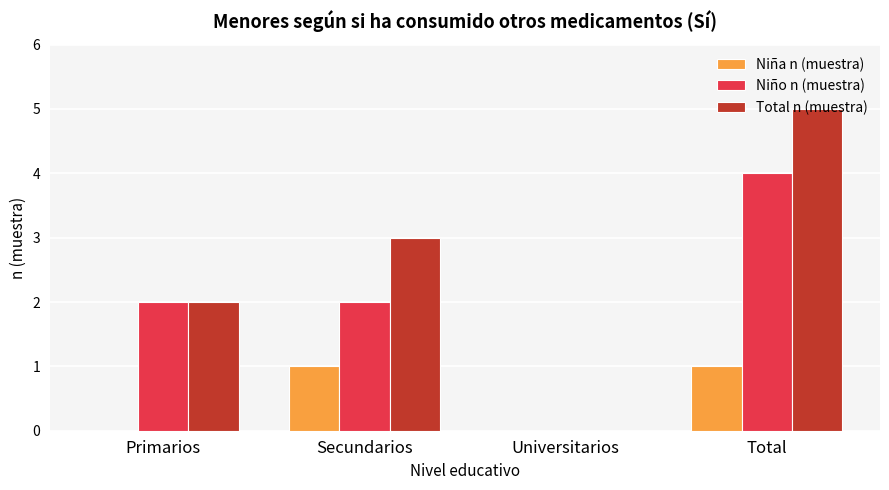

Are the bars horizontal?

No